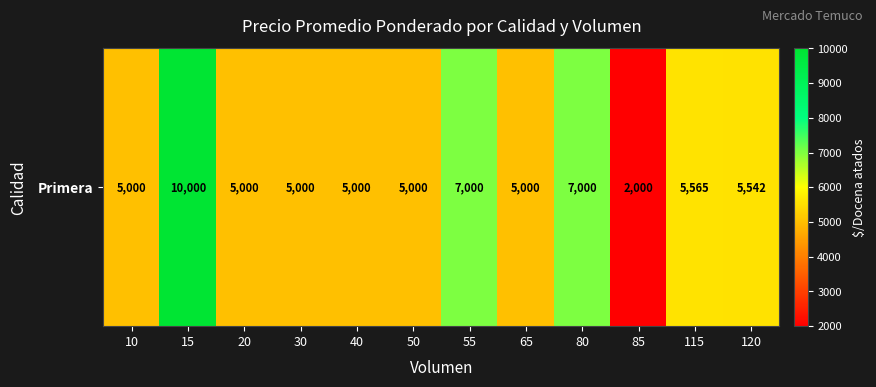

Where does the data first go above 5000?

15